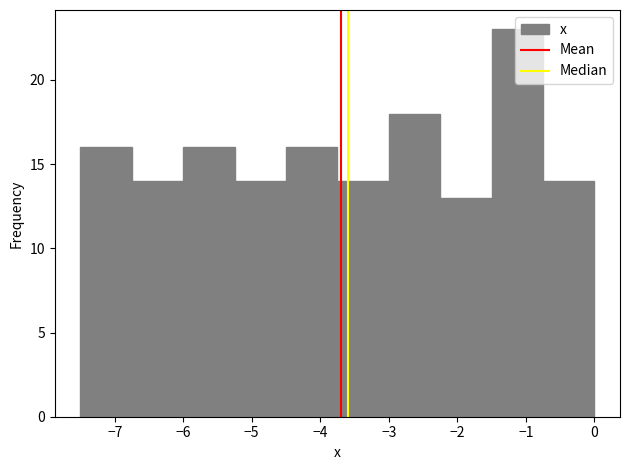

Reading left to right, list every bar in this chart as the range it spans on the x-axis followed by its height. Neither the bar edges nor the heights are printed on the chart, so give them approximately, as read against the axes.

-7.50 to -6.75: 16
-6.75 to -6.00: 14
-6.00 to -5.25: 16
-5.25 to -4.50: 14
-4.50 to -3.75: 16
-3.75 to -3.00: 14
-3.00 to -2.25: 18
-2.25 to -1.50: 13
-1.50 to -0.75: 23
-0.75 to 0.00: 14